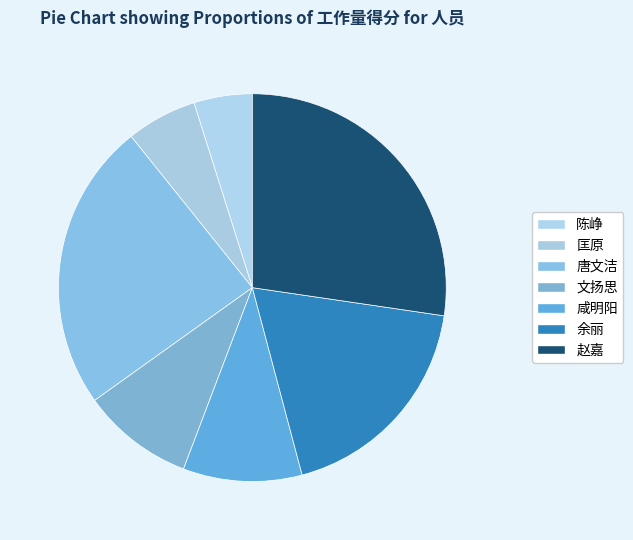

Count the number of slices in the pie.

7